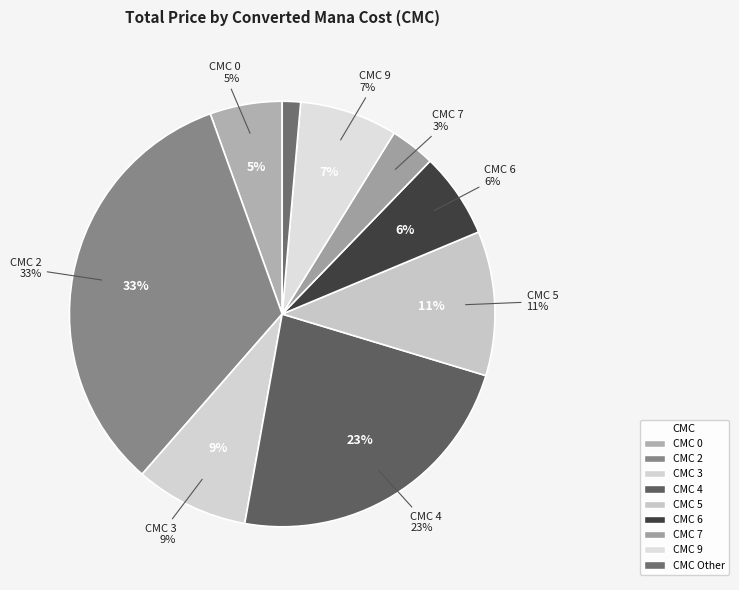

The 9 slice represents 1% of the pie. True or false?

False